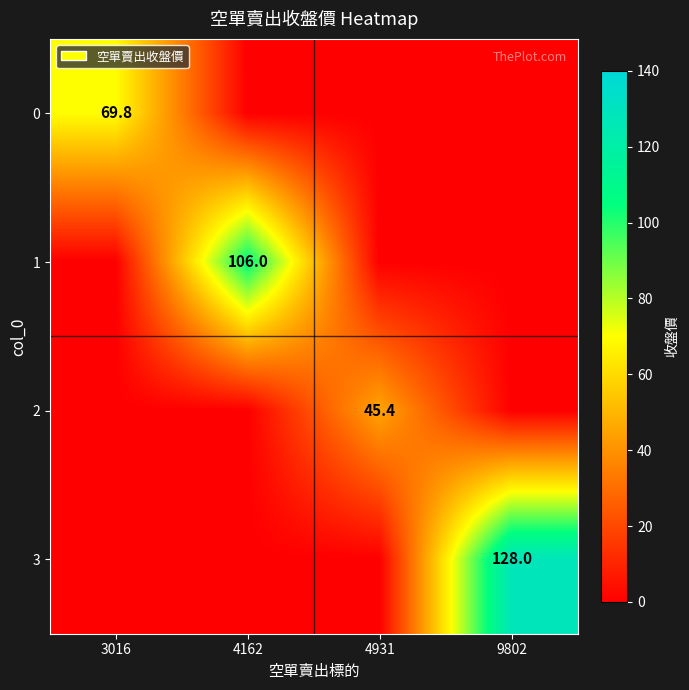

Is it true that 2 equals 45.4 at 4931?

True